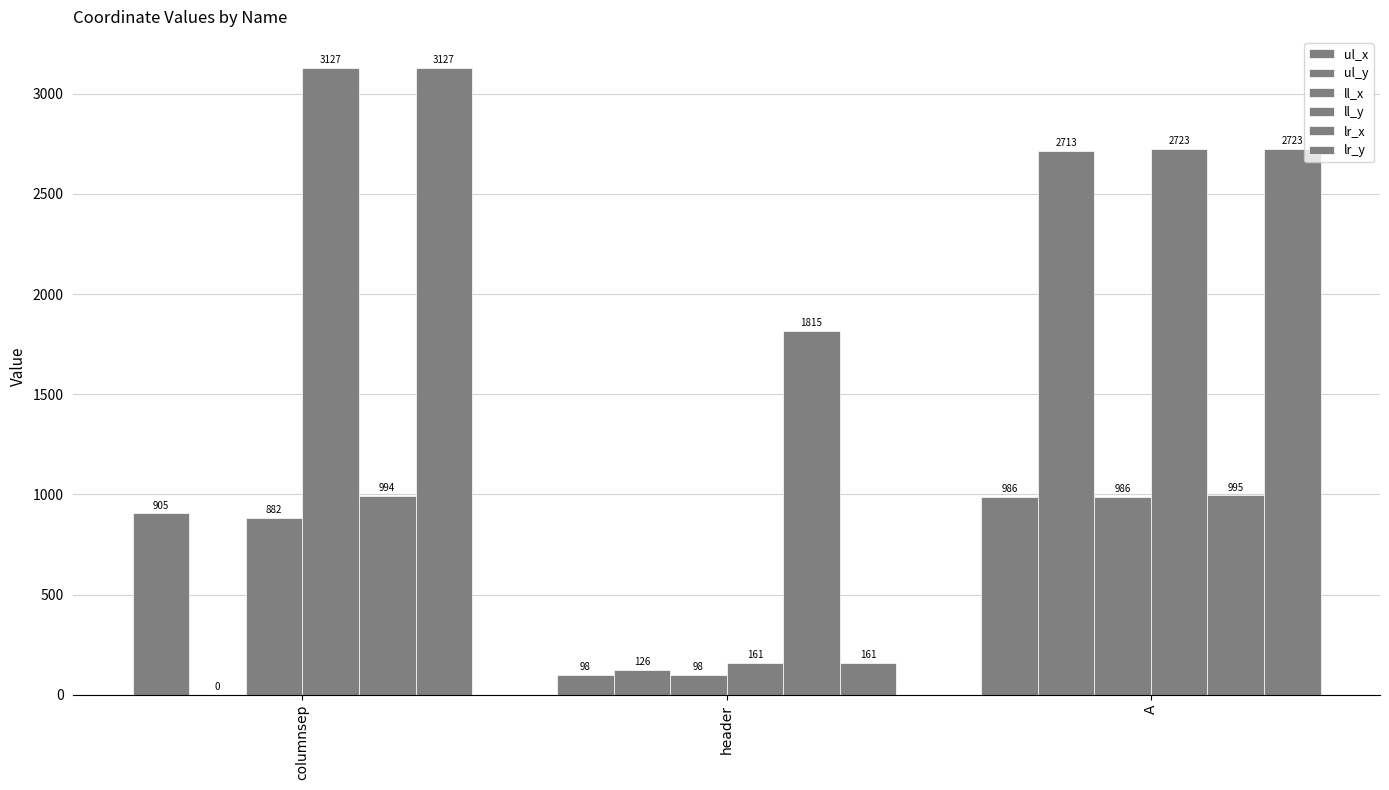

At which label is ll_y closest to 1644?

A